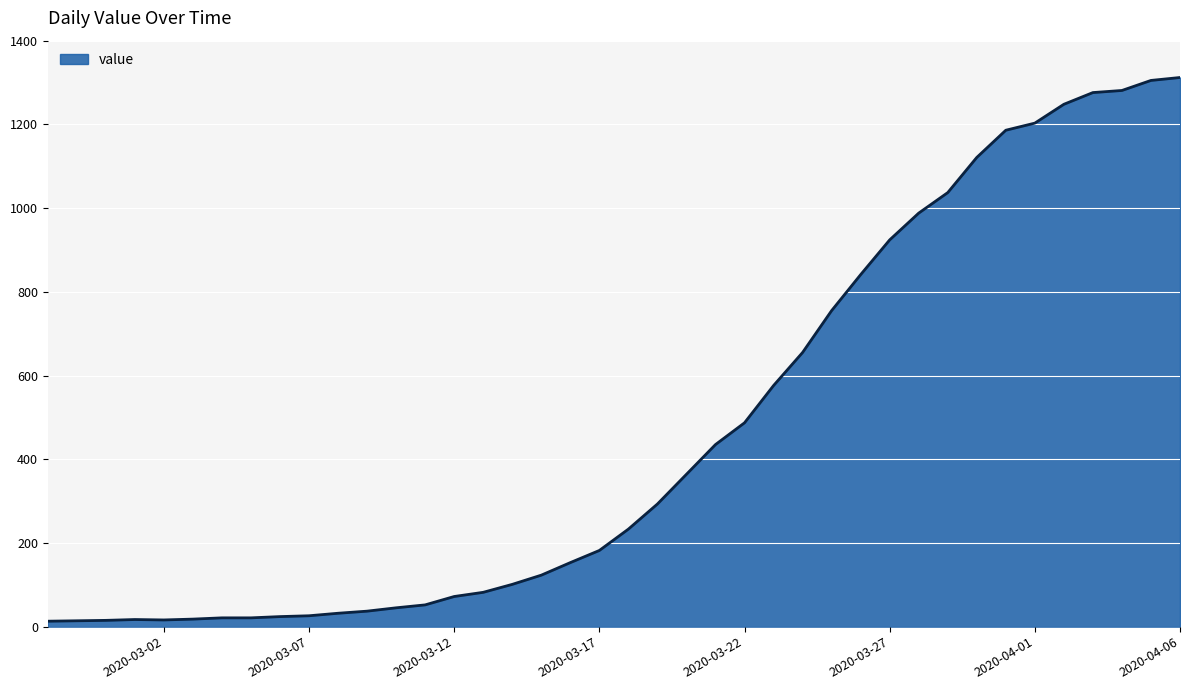

What is the difference between the maximum and minimum values?

1299